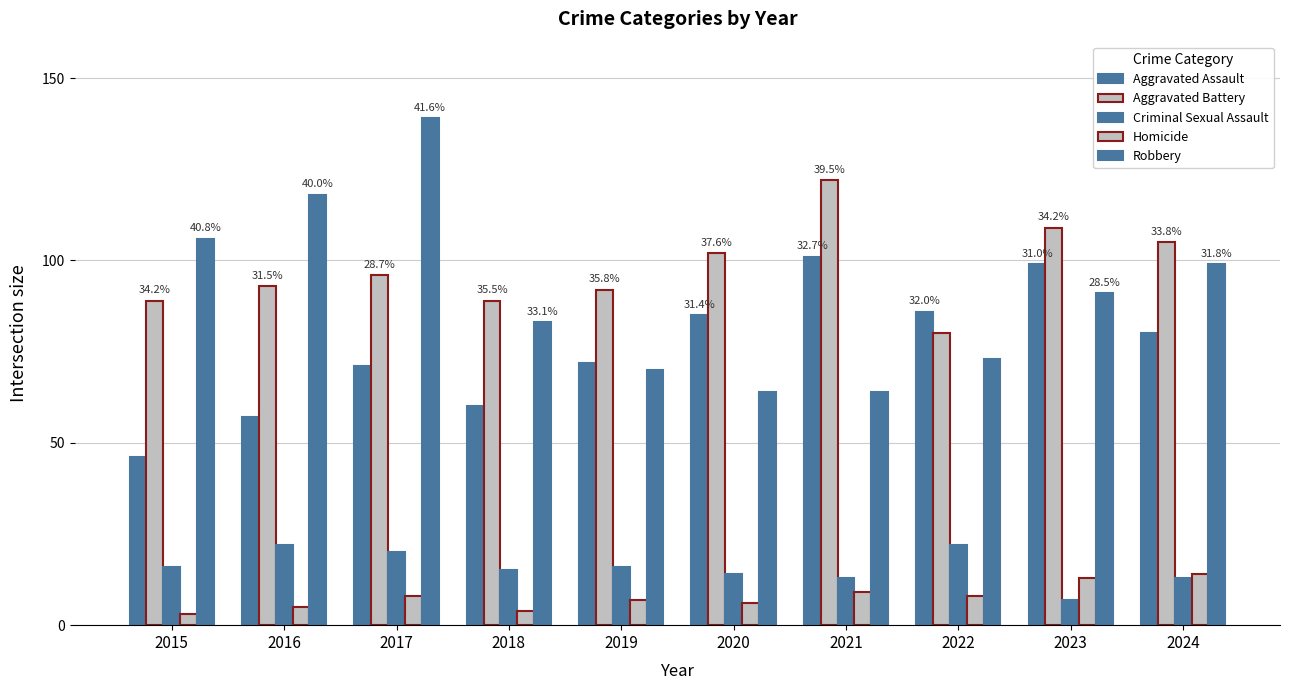

Which has a higher value, 2017 or 2022?

2022